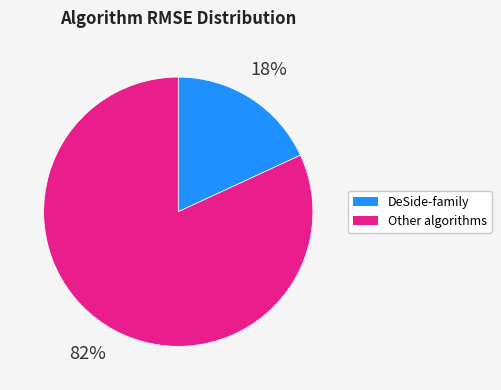

To the nearest percent, what is the average slice percentage?

50%